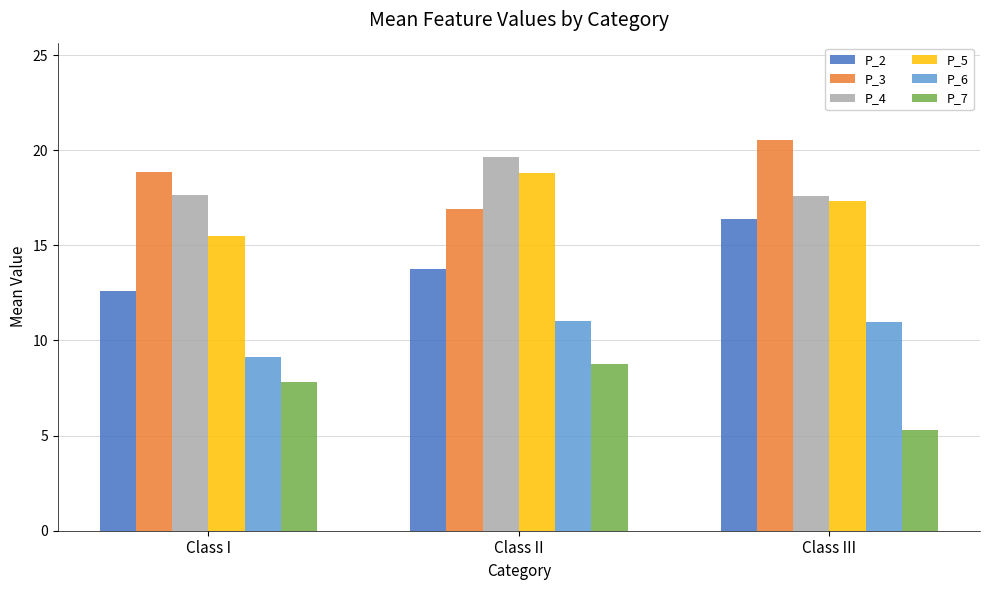

What is the difference between the highest and lowest values at Class II?

10.9